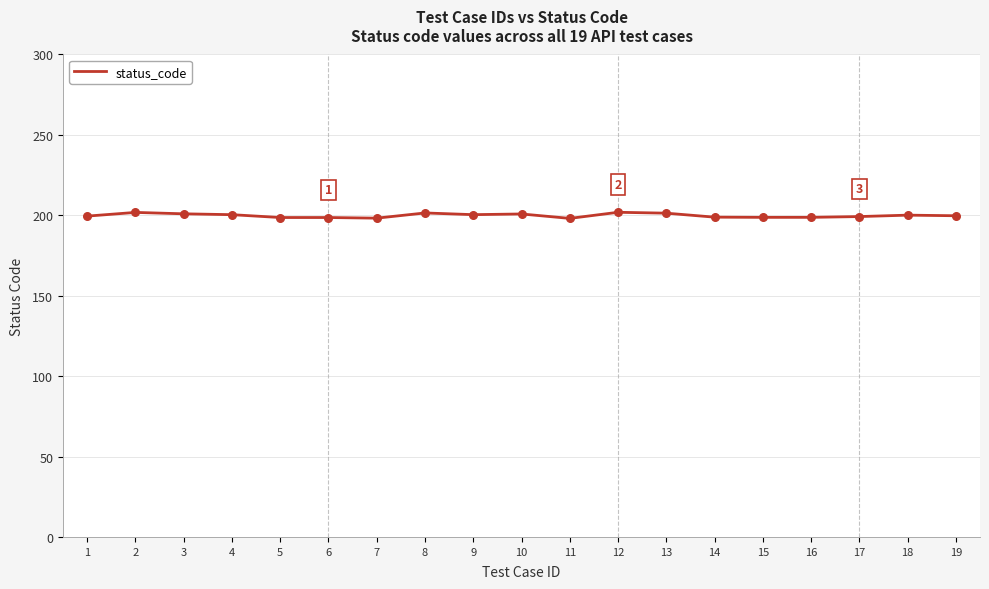

Approximately how many times larger is the value at 12 compared to 18?

1.0